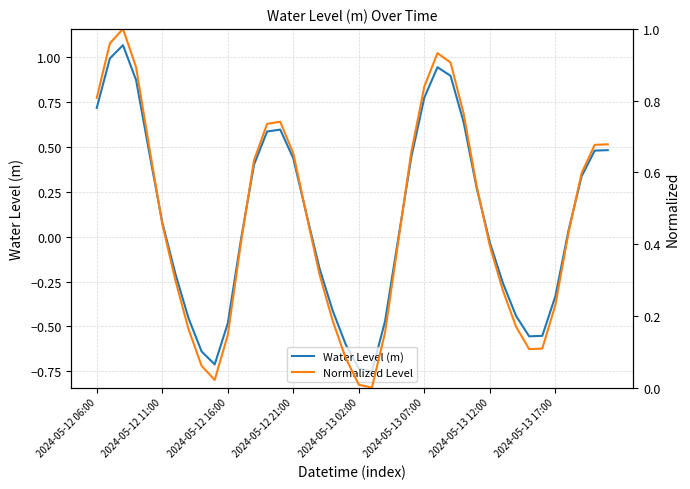

How many values in Normalized Level are above zero?

39